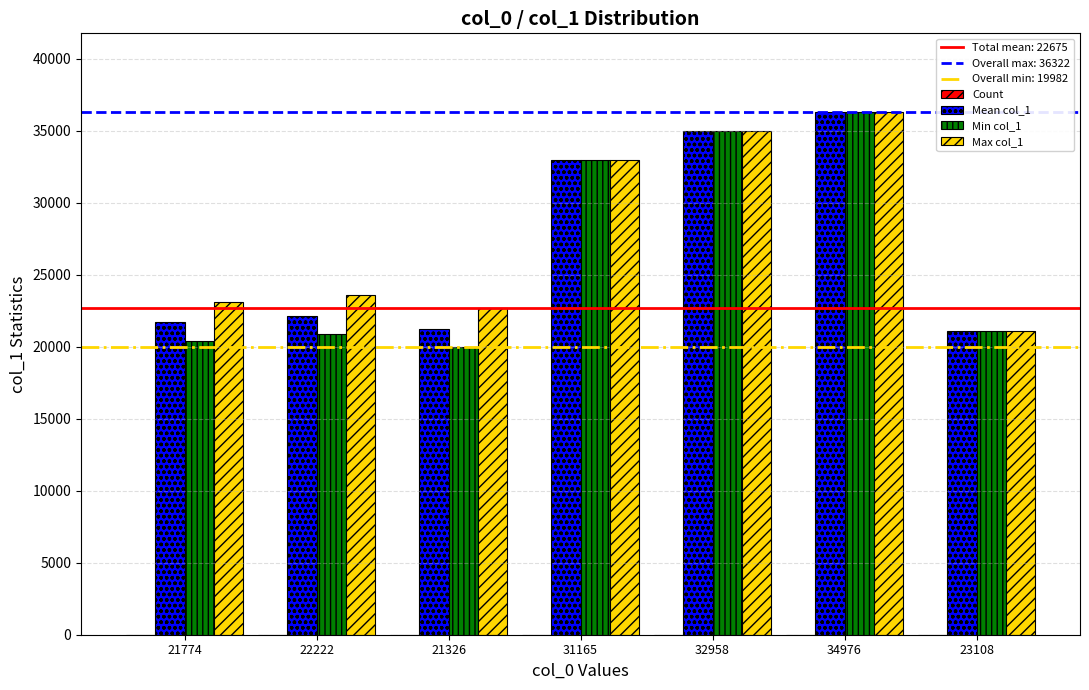

The Min col_1 series shows 10189 at 34976. True or false?

False